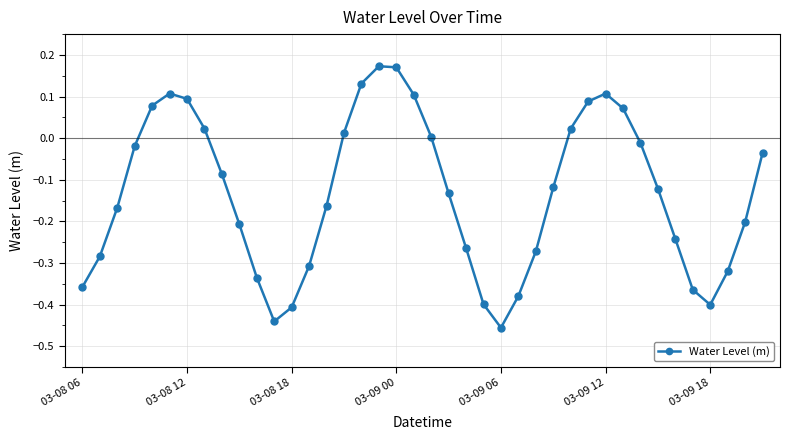

How many interior local peaks (higher than both neighbors) does the data have?

3